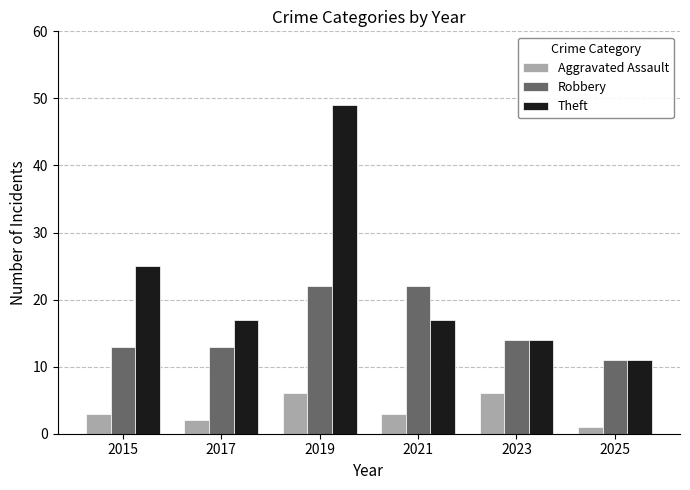

What are all the series names shown in the legend?

Aggravated Assault, Robbery, Theft